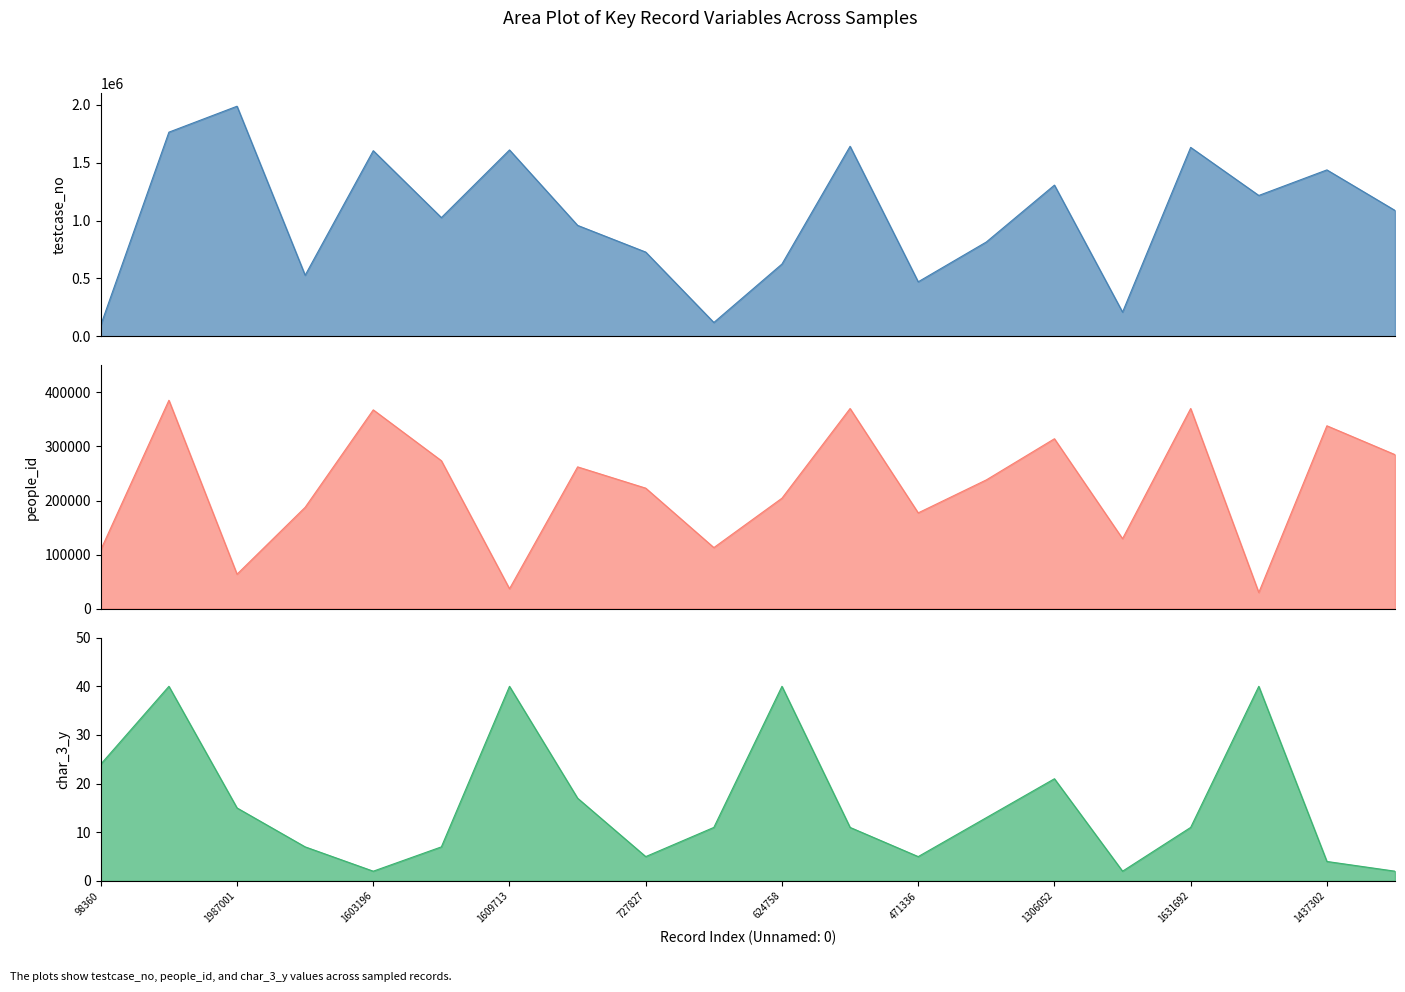

What is the label of the 17th point from the right?

528047